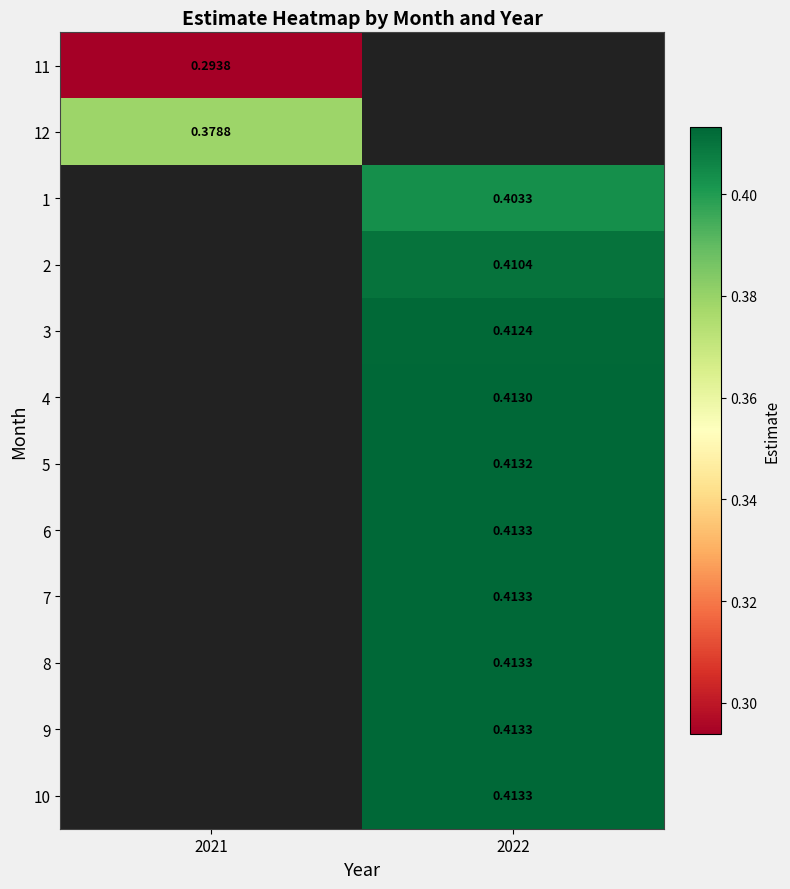

Is the value of 4 at 2022 greater than the value of 3 at 2022?

Yes